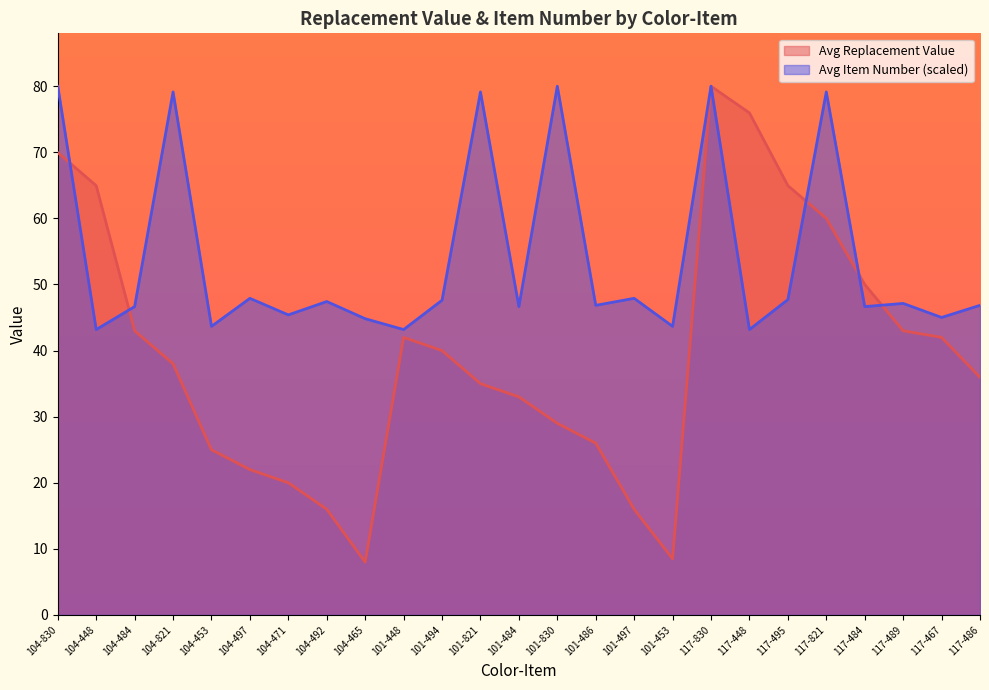

What is the highest value of the Avg Replacement Value series?

80.0